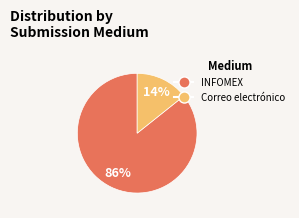

To the nearest percent, what is the average slice percentage?

50%